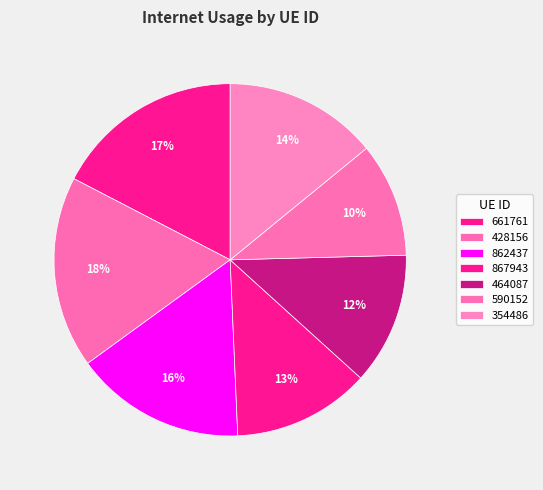

To the nearest percent, what portion does 590152 represent?

10%